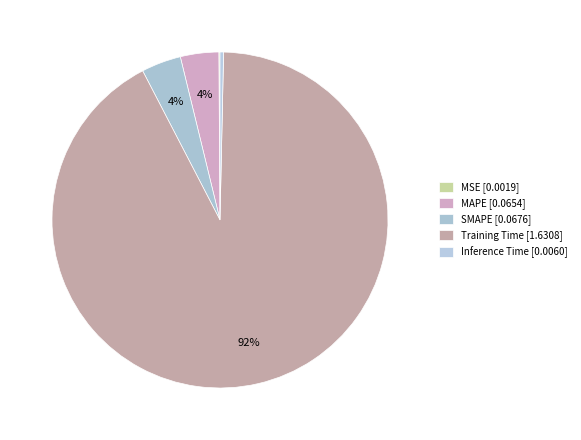

Is it true that MSE is 0% of the pie?

True